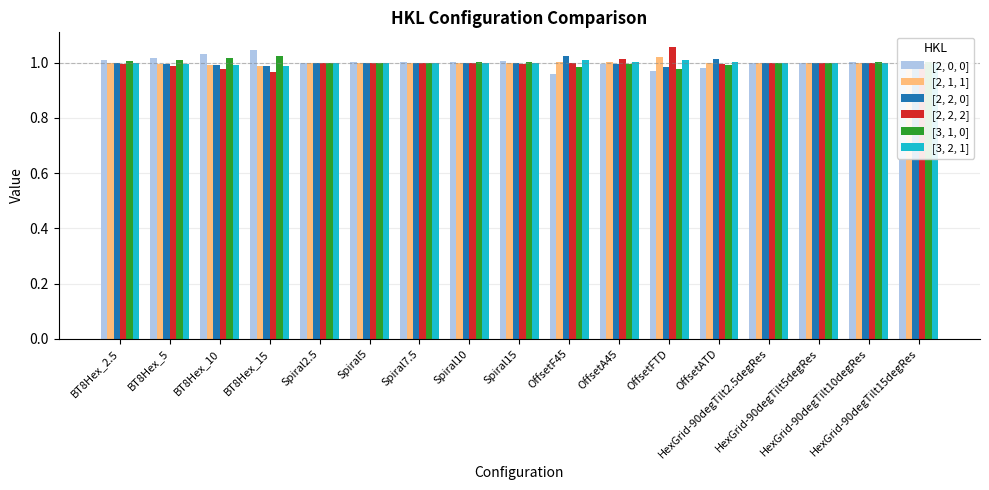

List the series in order of their peak value, lowest first.

[3, 2, 1], [2, 1, 1], [2, 2, 0], [3, 1, 0], [2, 0, 0], [2, 2, 2]